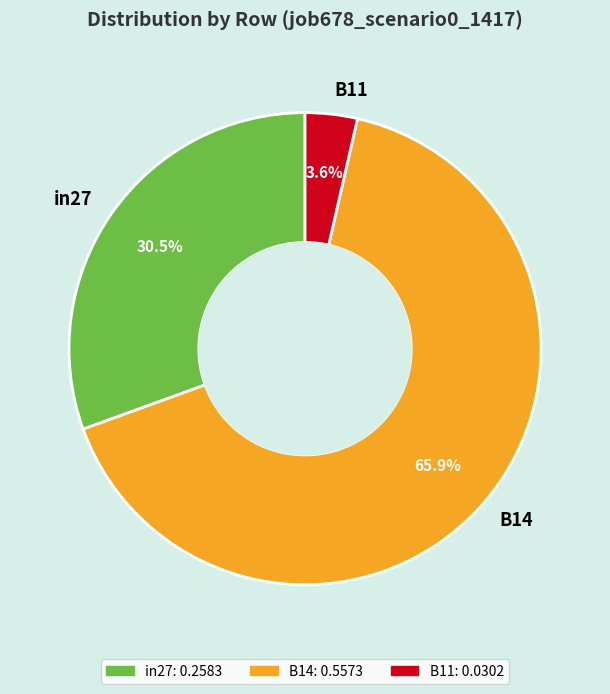

To the nearest percent, what is the combined percentage of B14 and in27?

96%